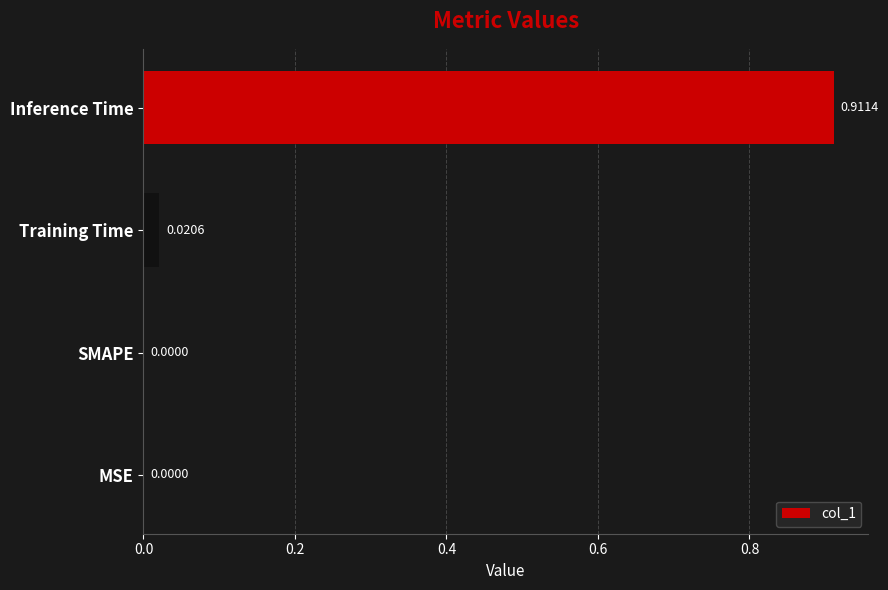

Which has a higher value, Training Time or SMAPE?

Training Time